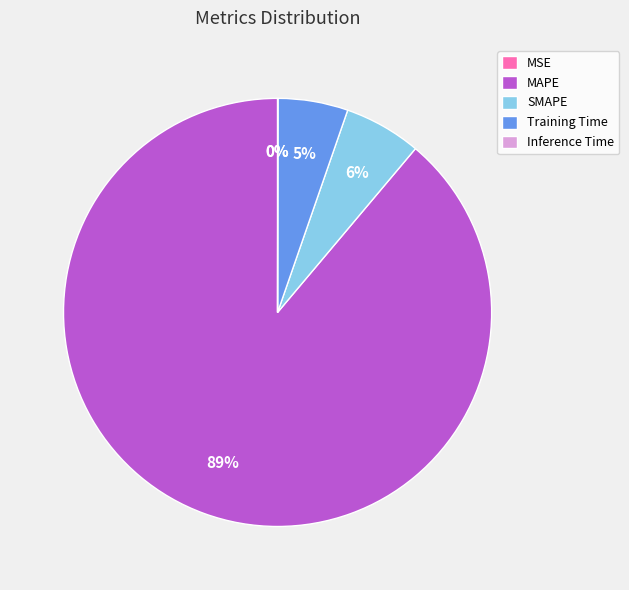

Does SMAPE account for over 50% of the chart?

No